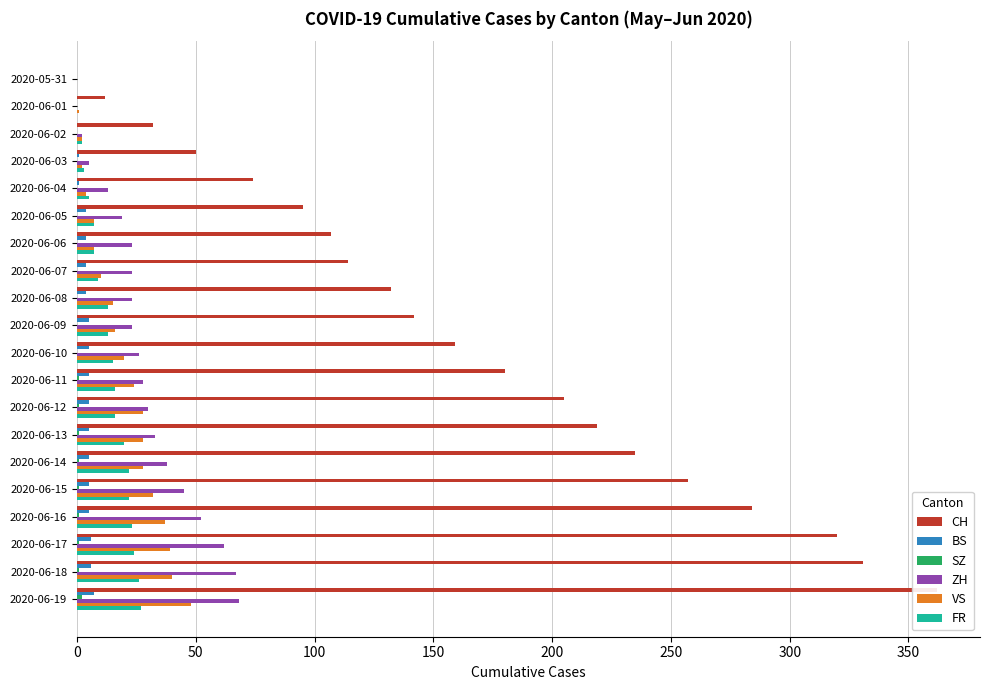

How many data points in ZH are less than 26?

10